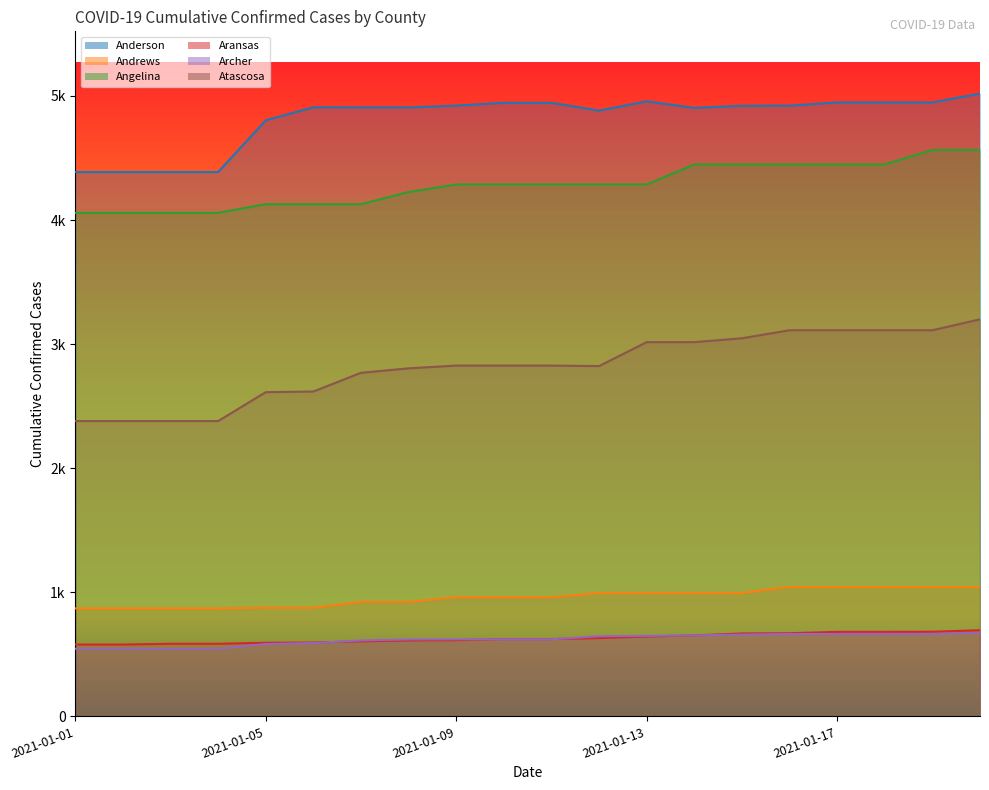

The Andrews series shows 1421 at 2021-01-10. True or false?

False